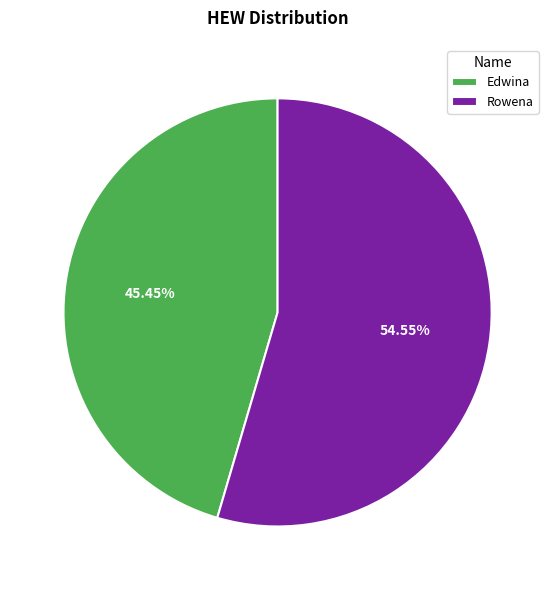

What is the total percentage of Edwina and Rowena?

100.0%